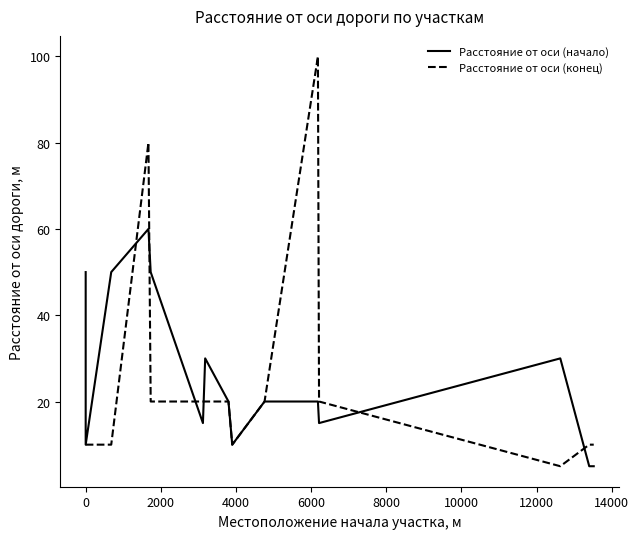

Reading left to right, extract all data points from this chart.

Расстояние от оси (начало): 50	10	50	60	50	15	30	20	10	20	20	15	30	5	5
Расстояние от оси (конец): 10	10	10	80	20	20	20	20	10	20	100	20	5	10	10